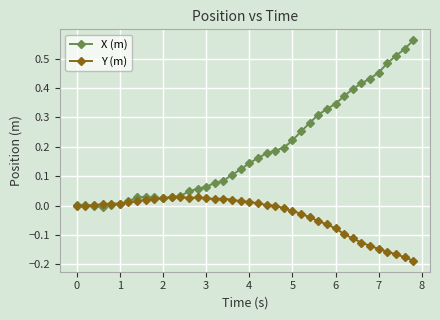

True or false: Y (m) has more than 0 interior local peaks.

True